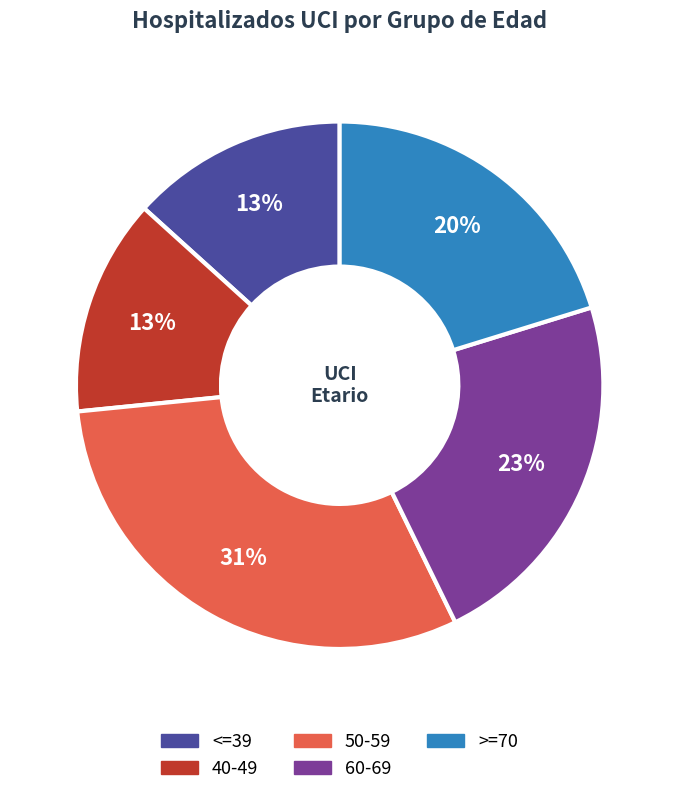

The 60-69 slice represents 23% of the pie. True or false?

True